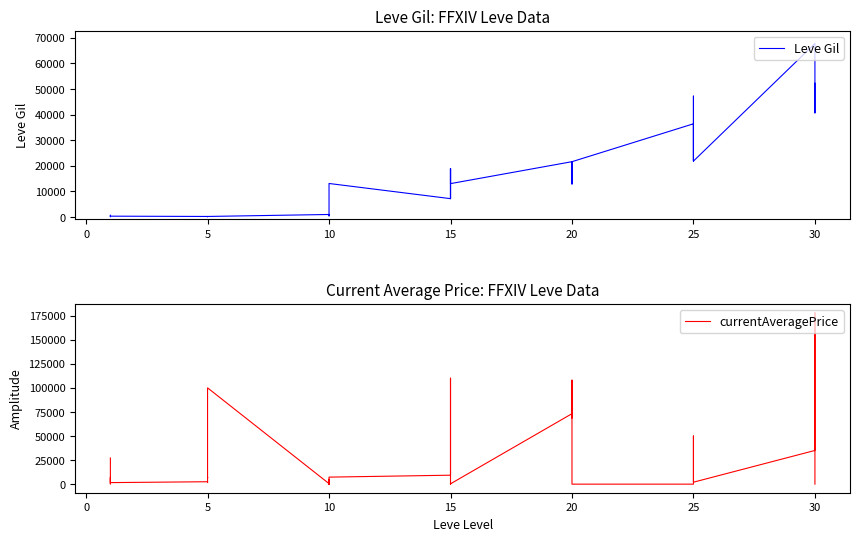

Which series ends up on top after the final intersection of currentAveragePrice and Leve Gil?

Leve Gil